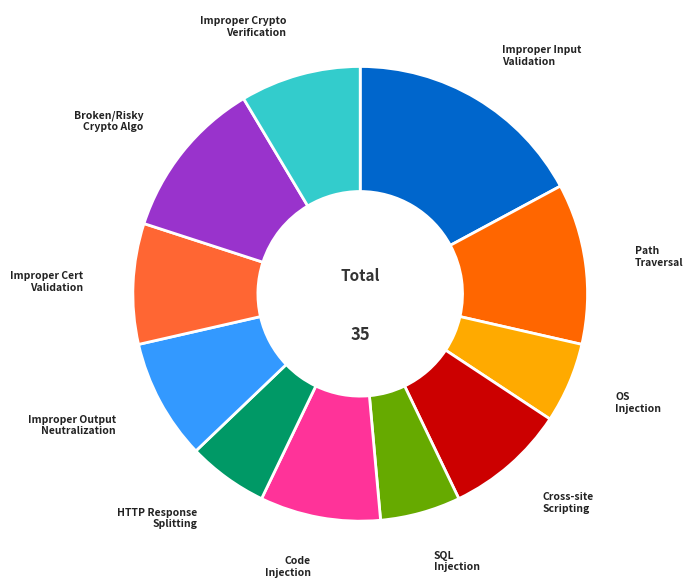

Is there any slice that represents more than half of the pie?

No